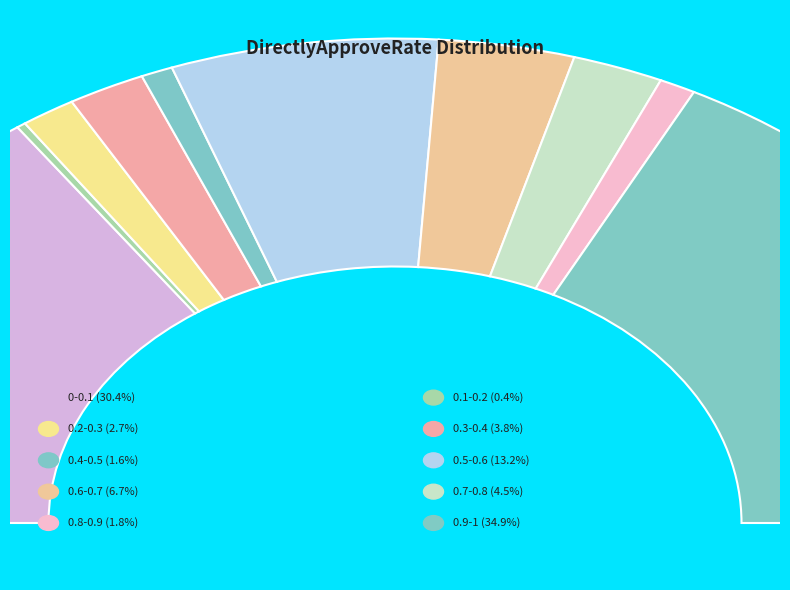

What percentage is the 0.6-0.7 slice, to the nearest percent?

7%